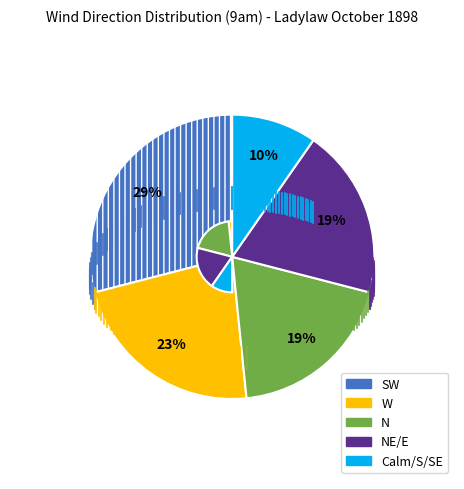

To the nearest percent, what is the difference between the largest and smallest slice percentages?

19%